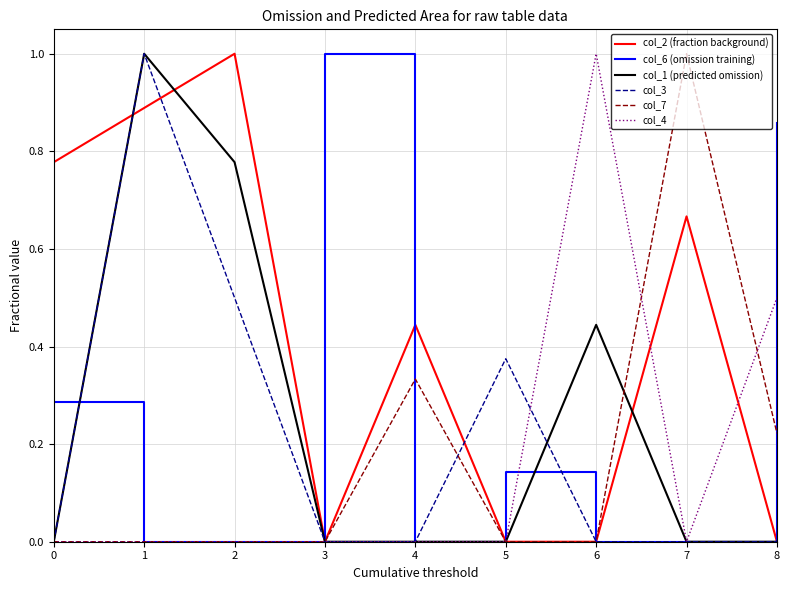

What is the spread (max minus min) of values at 1?

1.0